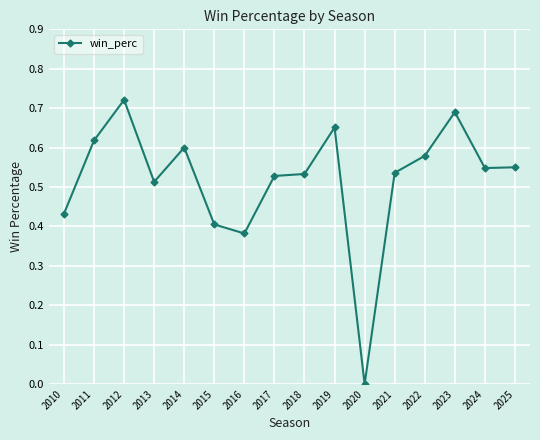

Is it true that the value at 2012 is 1.1?

False